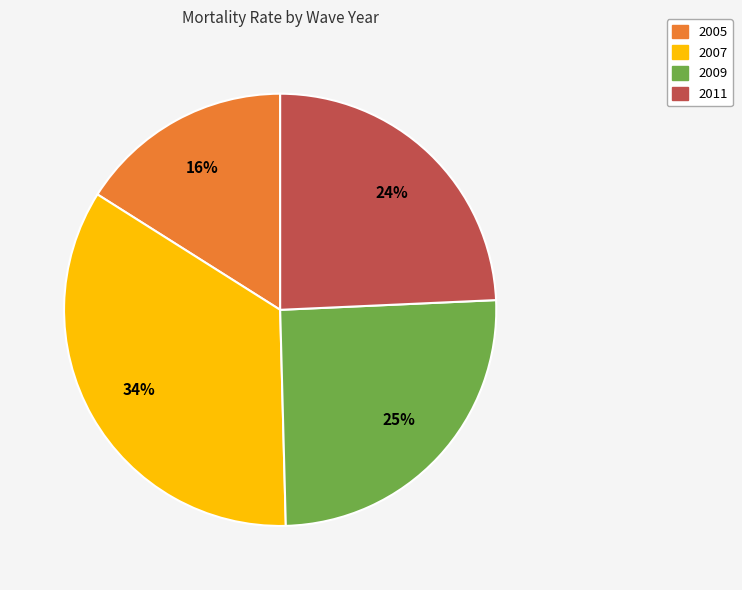

To the nearest percent, what is the average slice percentage?

25%